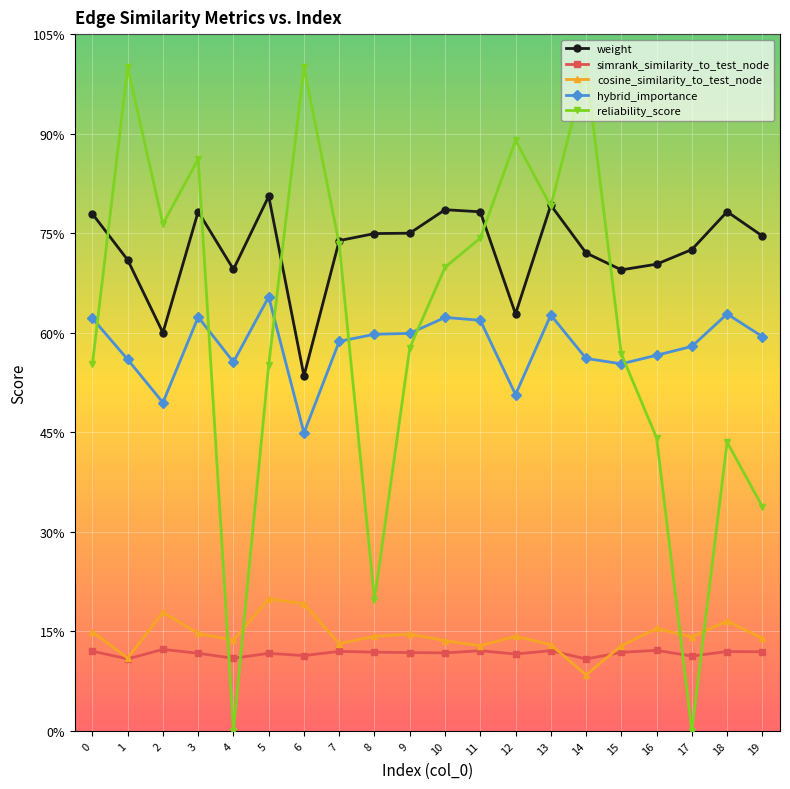

Which series has the largest total across all categories?

weight